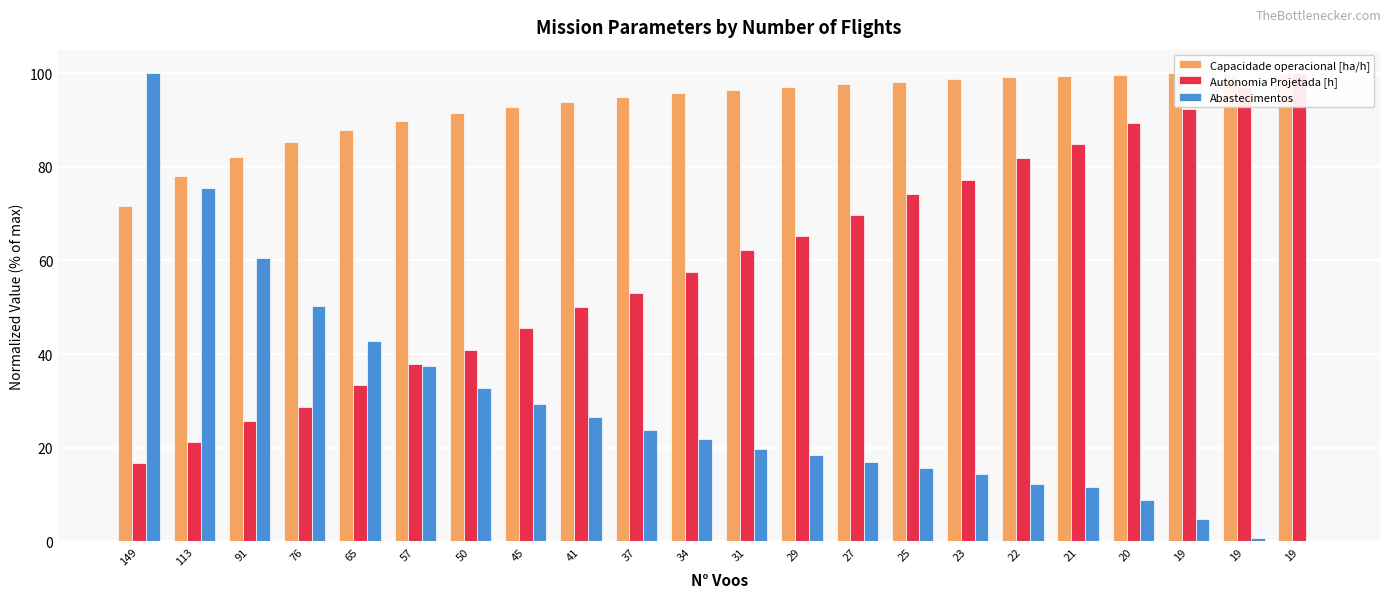

Is the value of Autonomia Projetada [h] at 113 greater than the value of Abastecimentos at 31?

Yes